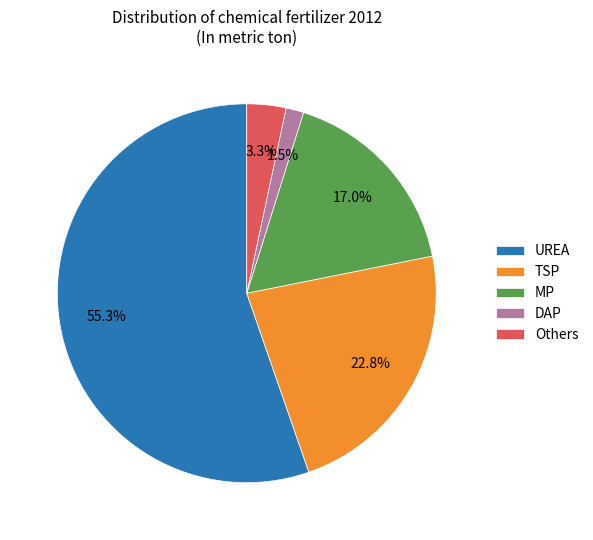

To the nearest percent, what portion does Others represent?

3%